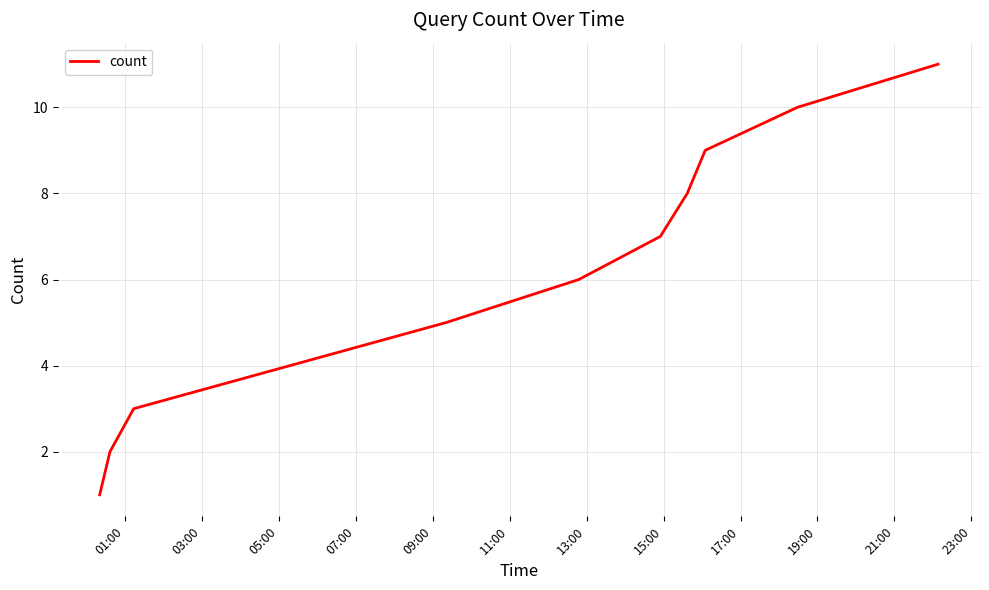

What is the maximum value shown in the chart?

11